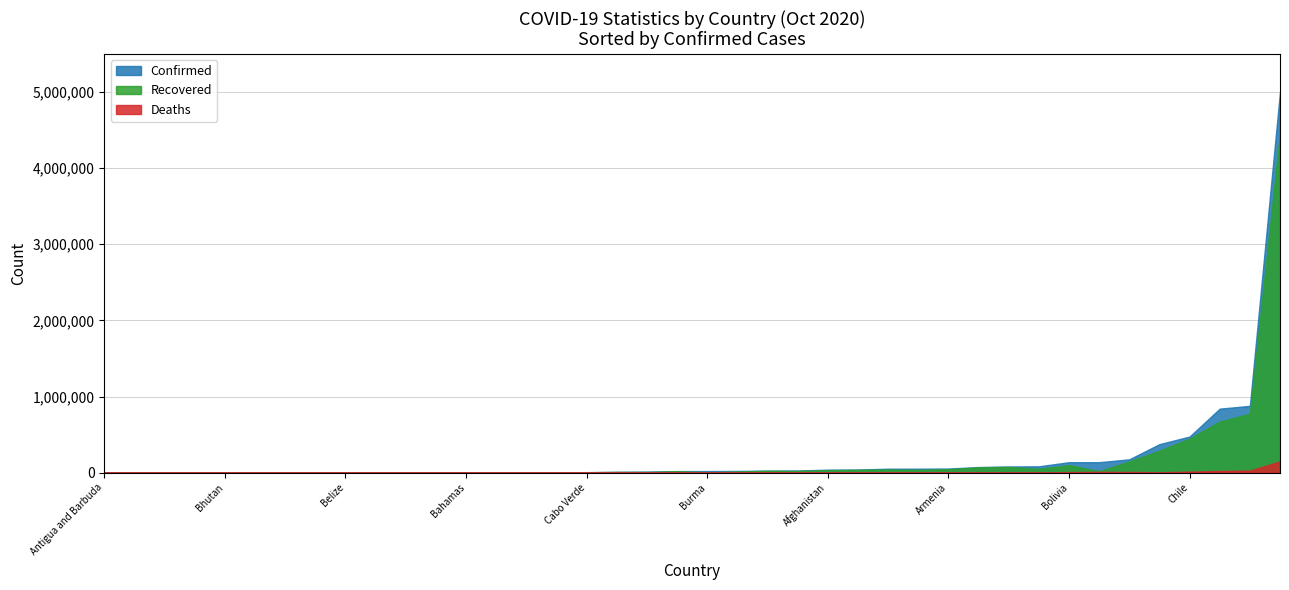

What is the sum of the Recovered values at Bahamas and Cameroon?

22371